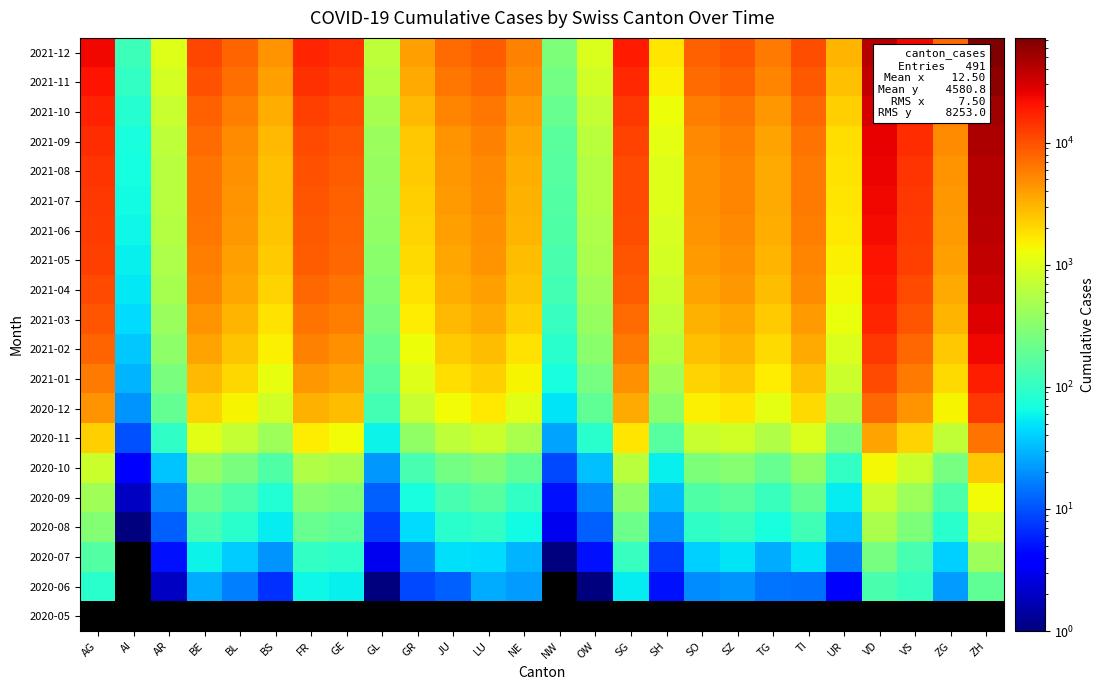

Is the value of 2020-06 at ZH greater than the value of 2020-07 at TG?

Yes